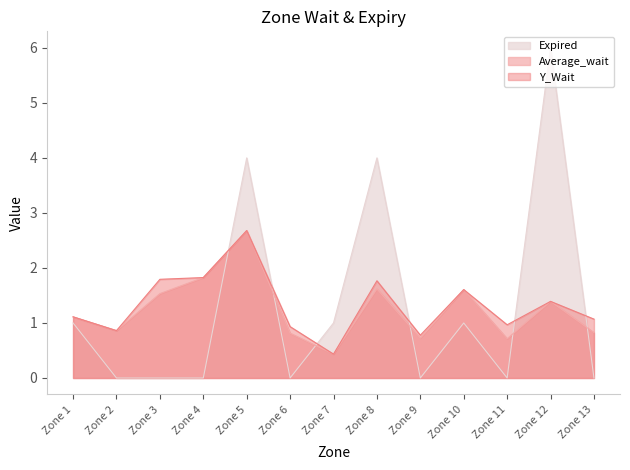

What is the total value across all series at Zone 10?

4.2